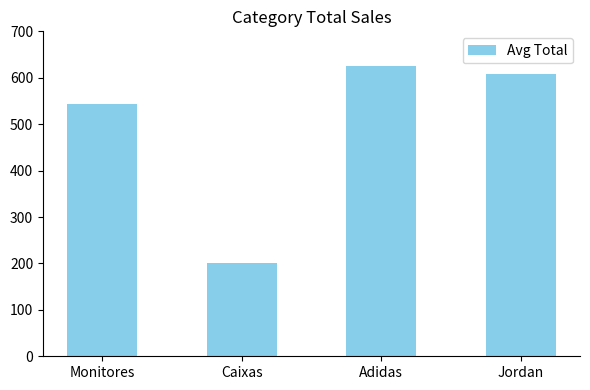

Count the number of categories in the chart.

4